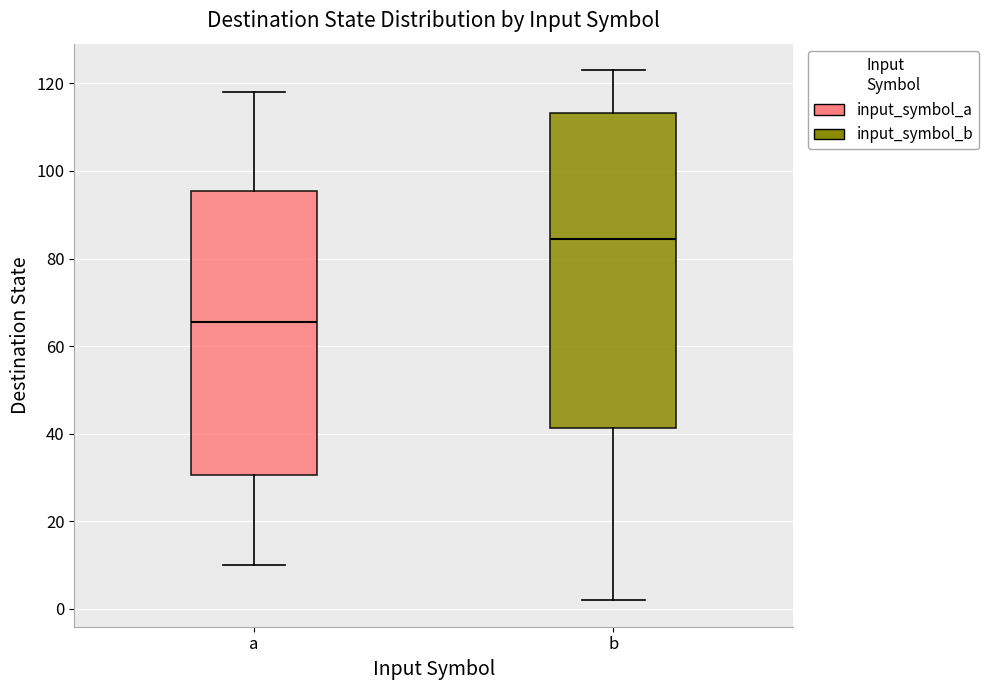

Which box is the tallest, from its lower edge to its upper edge?

b